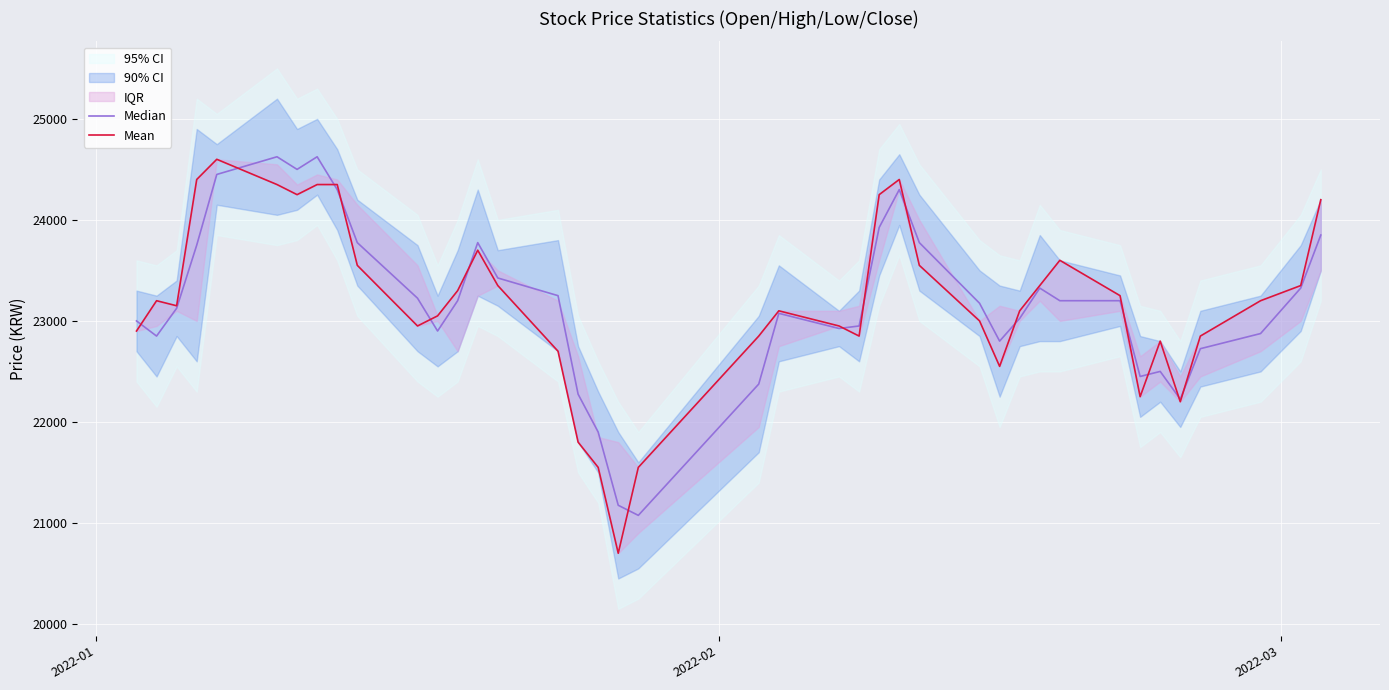

Is the value of Mean at 11 greater than the value of Median at 19?

Yes